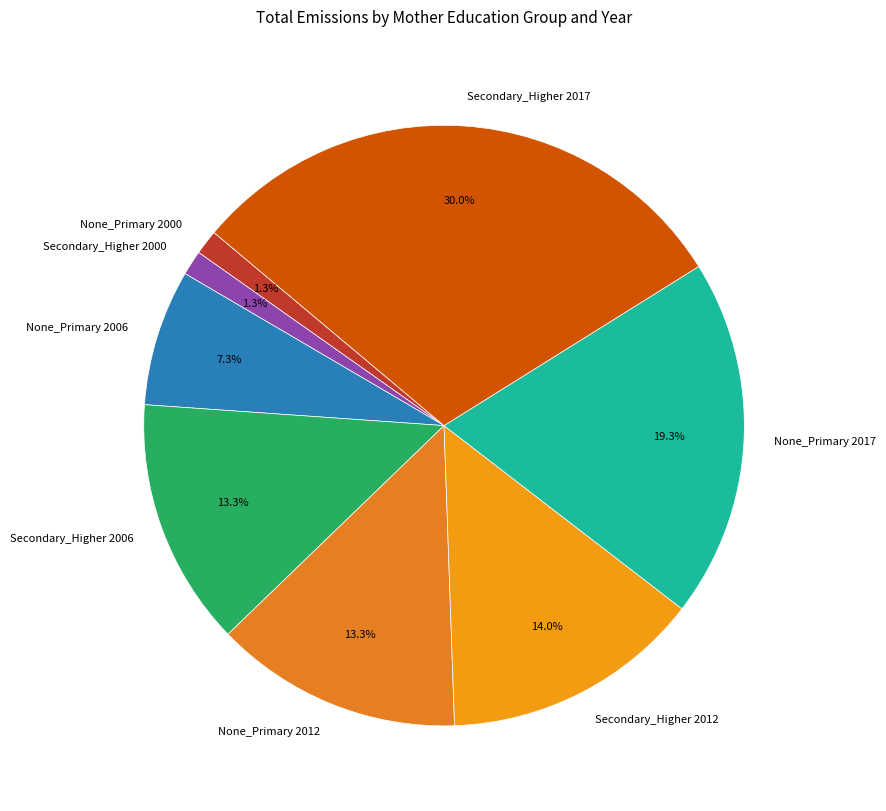

Does None_Primary 2006 represent more than half of the total?

No